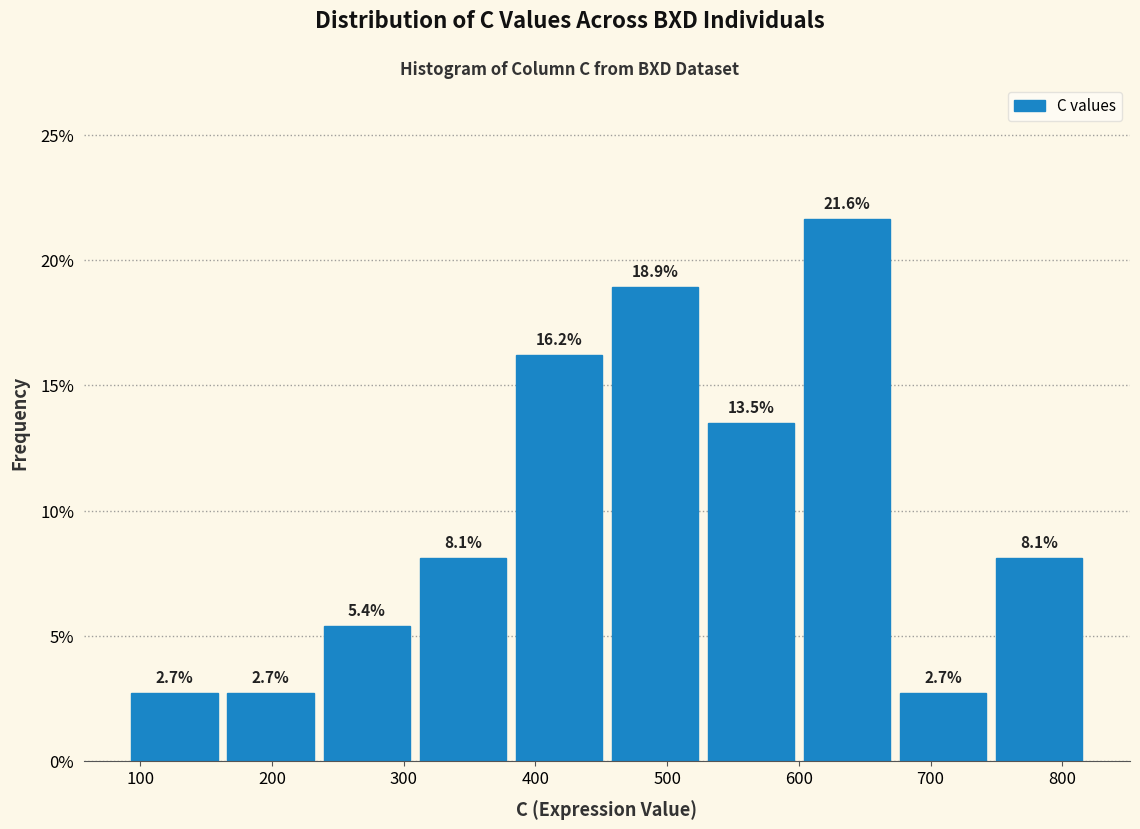

Which range on the x-axis has the tallest bar?

600 to 670